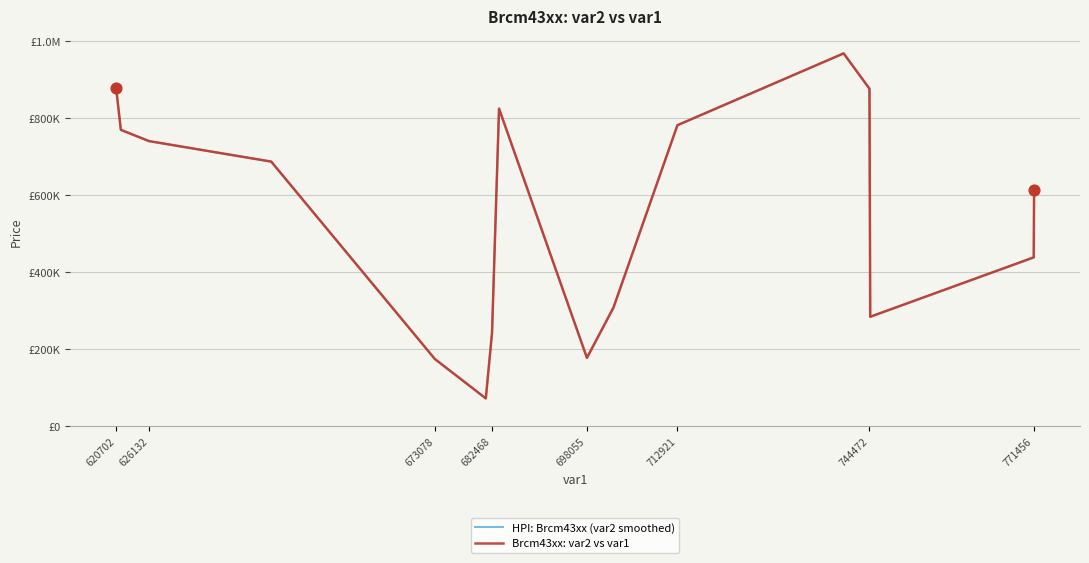

Which series has the largest total across all categories?

HPI: Brcm43xx (var2 smoothed)